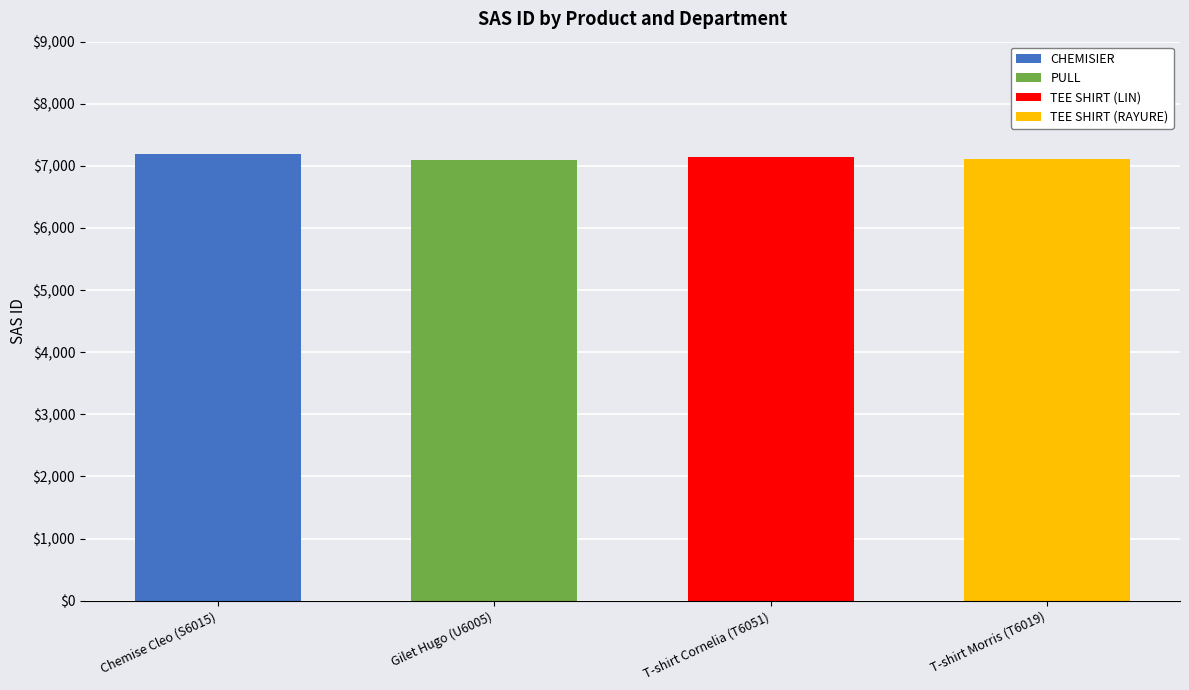

What is the sum of all CHEMISIER values?

7186